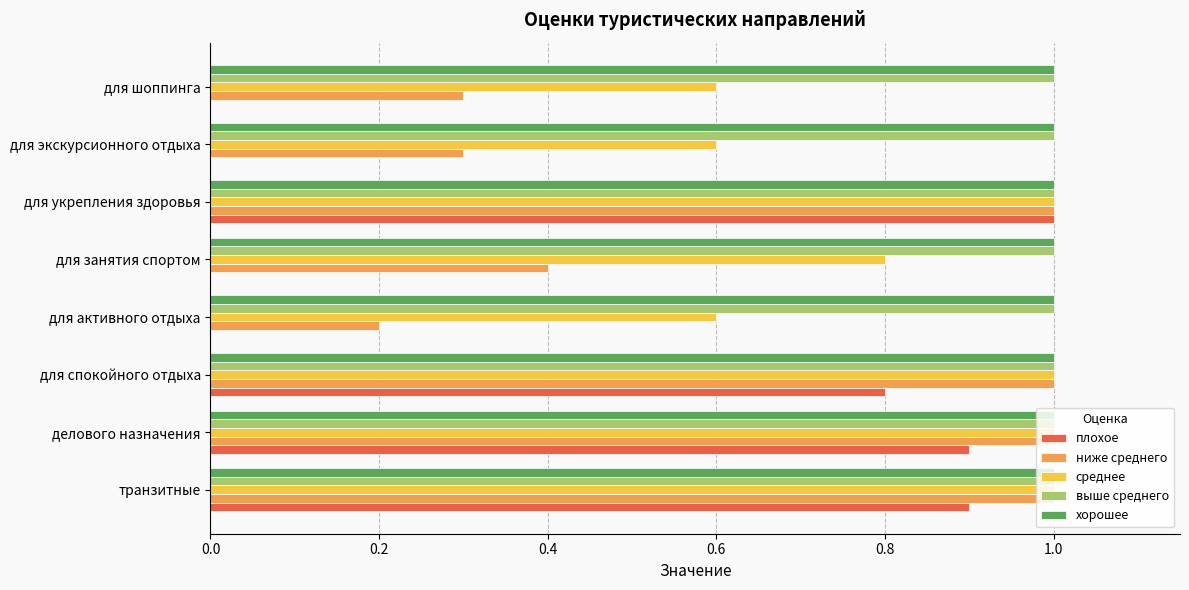

What is the sum of all среднее values?

6.6